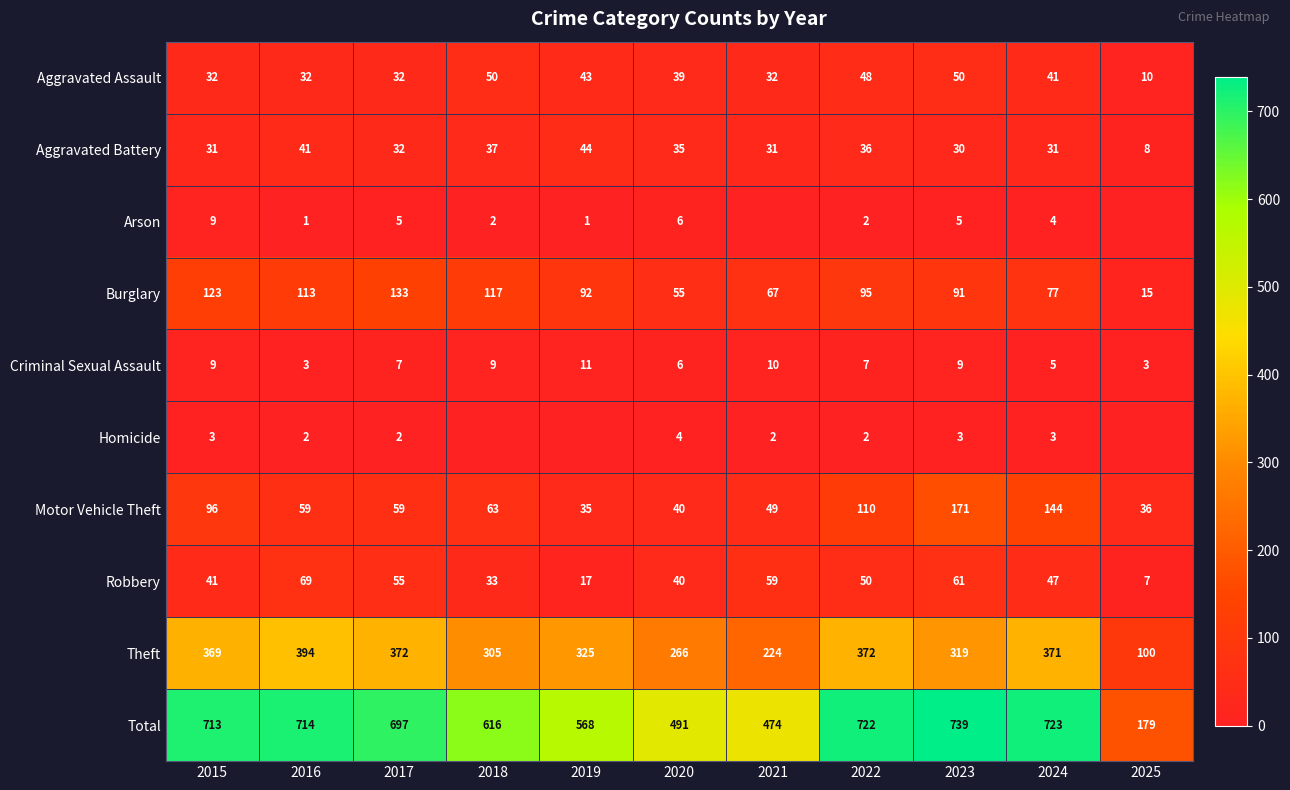

What is the spread (max minus min) of values at 2017?

695